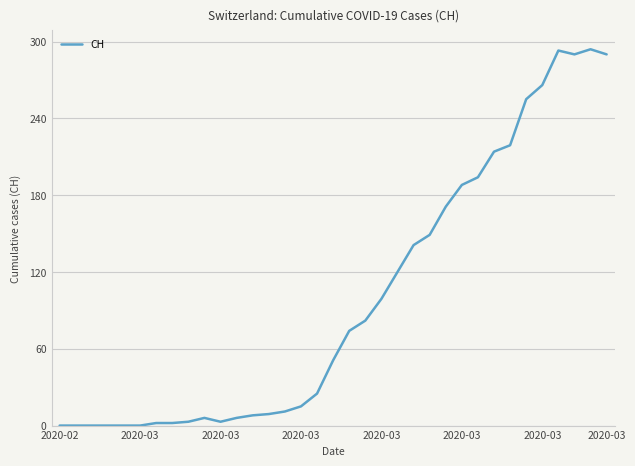

What is the difference between the maximum and minimum values?

294